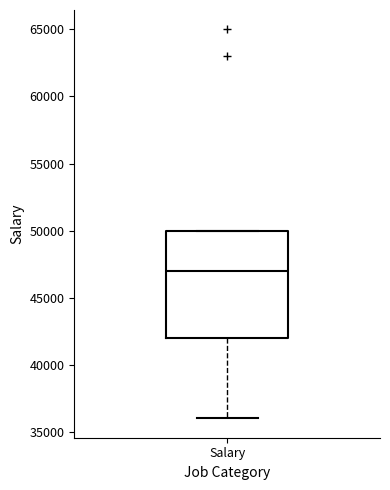

Read this box plot against the y-axis: the position of the median line, the range covered by the box, and the ends of both whiskers. The values are not printed on the chart, so give them approximately, as read against the axis.

median 47000, box 42000 to 50000, whiskers 36000 to 50000